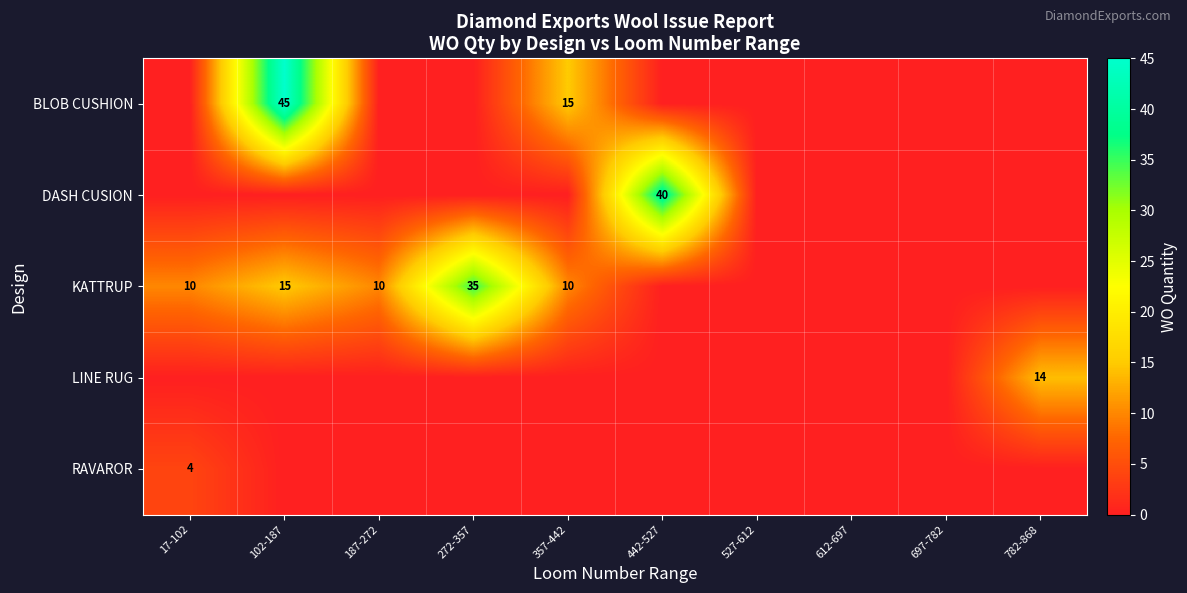

What is the total value across all series at 102-187?

60